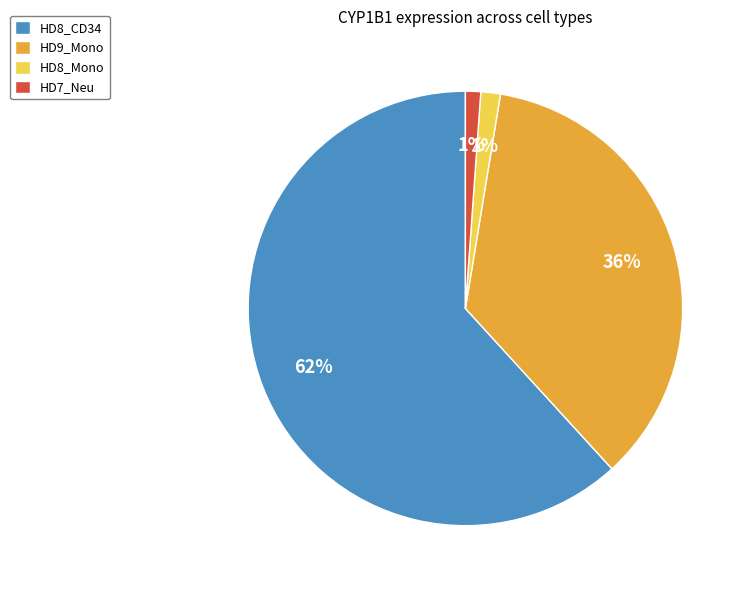

Combined, do HD8_CD34 and HD9_Mono account for over 50%?

Yes